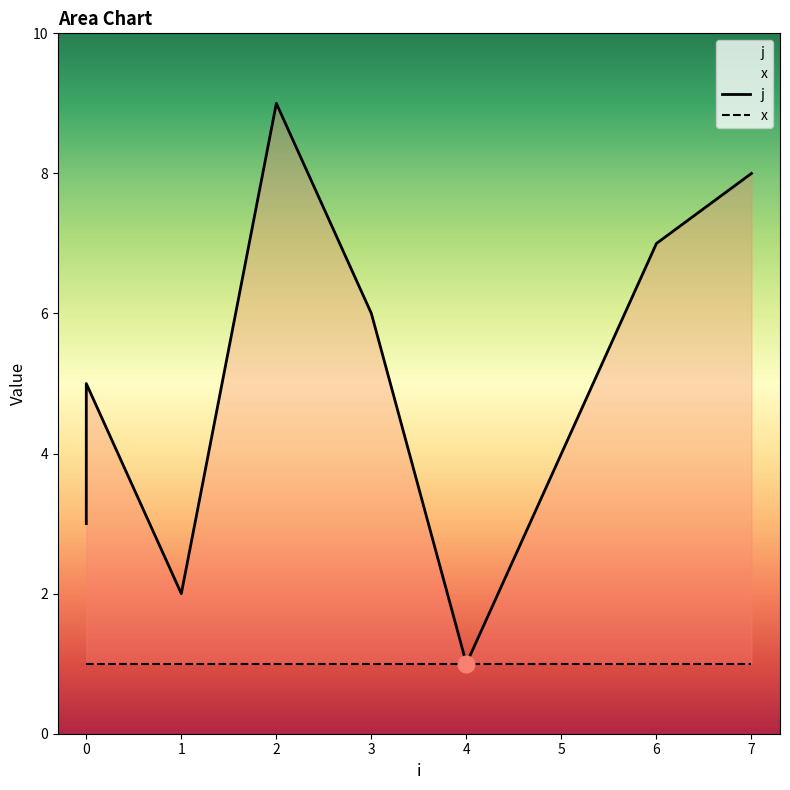

Is it true that the value at 4 is 1?

True